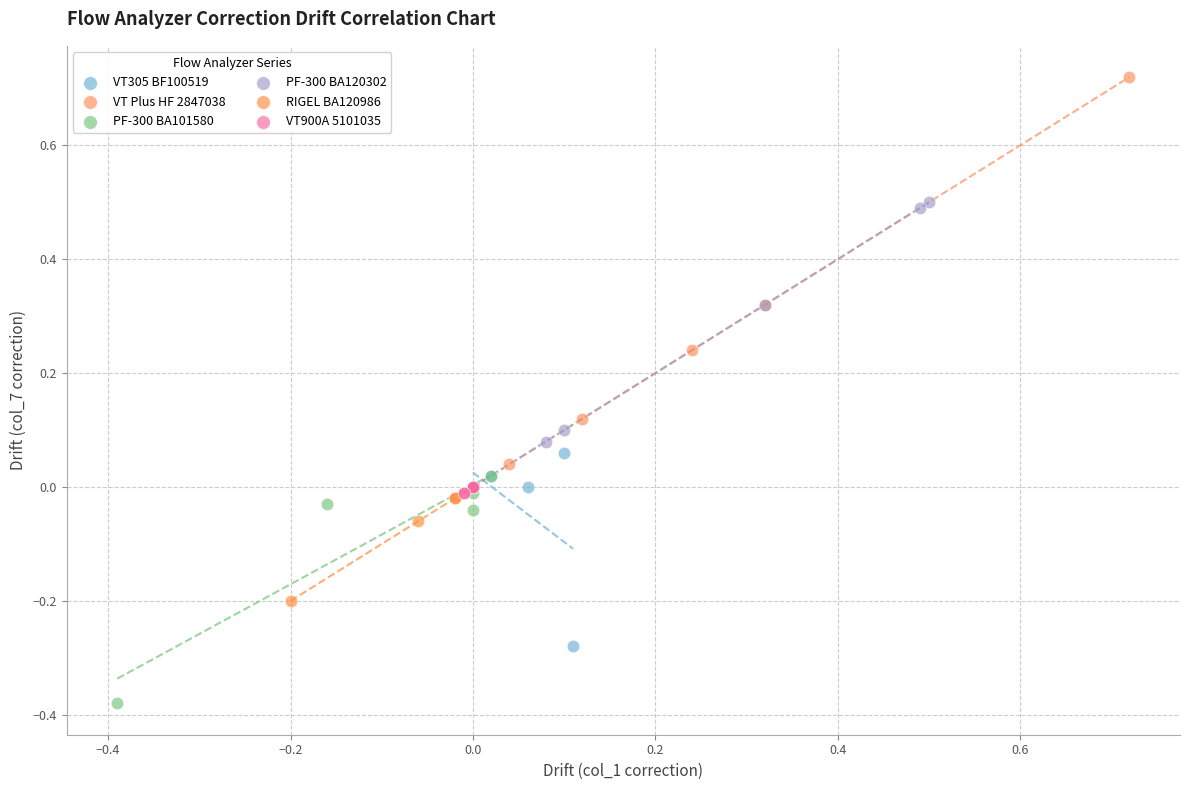

Which series has the widest spread of Y values?

VT Plus HF 2847038